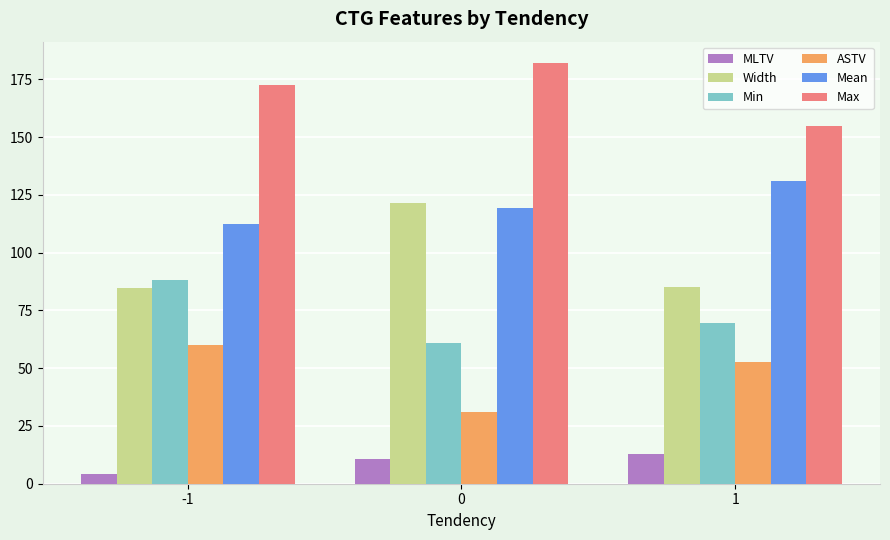

Rank the categories by Min value from highest to lowest.

-1, 1, 0